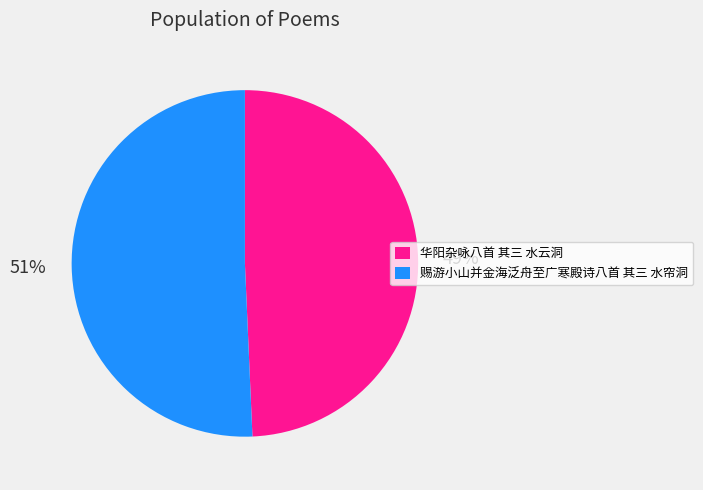

Count the number of slices in the pie.

2